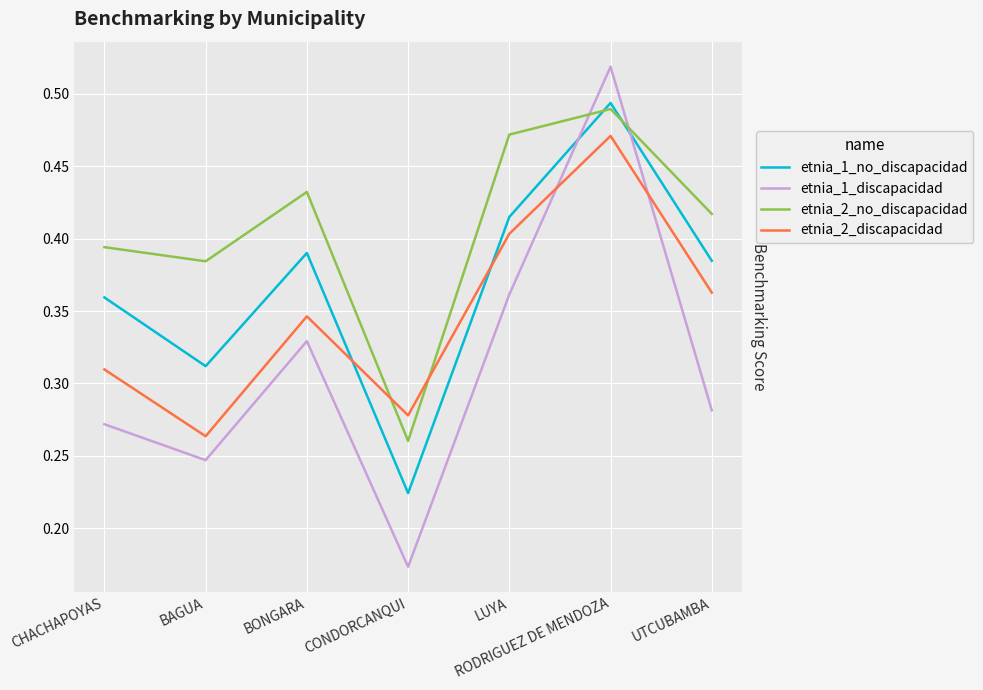

What is the difference between the etnia_2_discapacidad values at LUYA and CHACHAPOYAS?

0.1